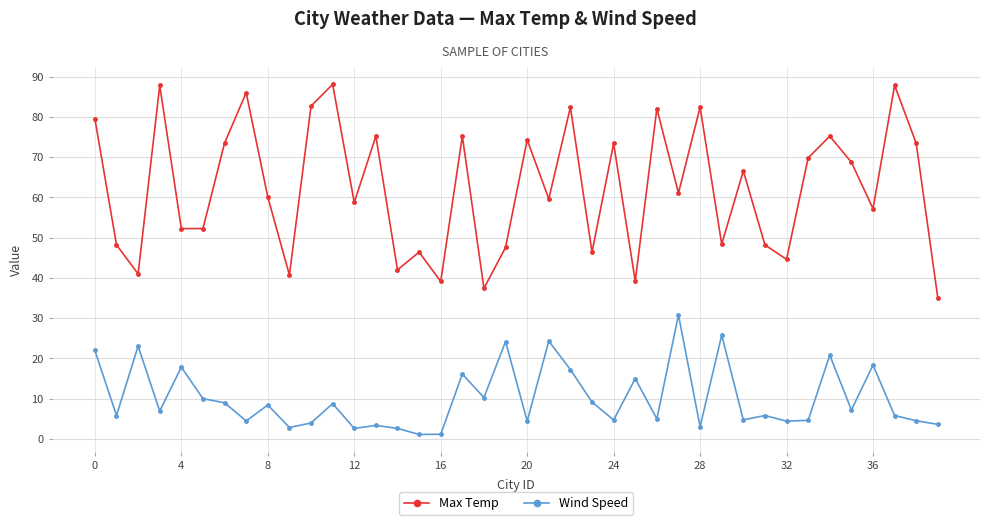

True or false: Max Temp and Wind Speed cross at least once.

False